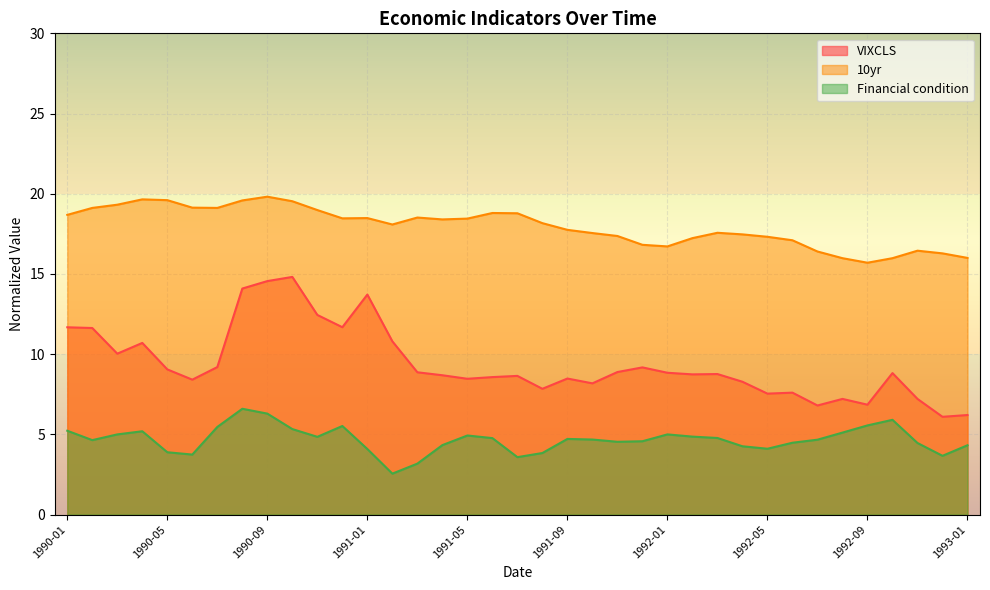

How many values in the Financial condition series exceed 4?

30